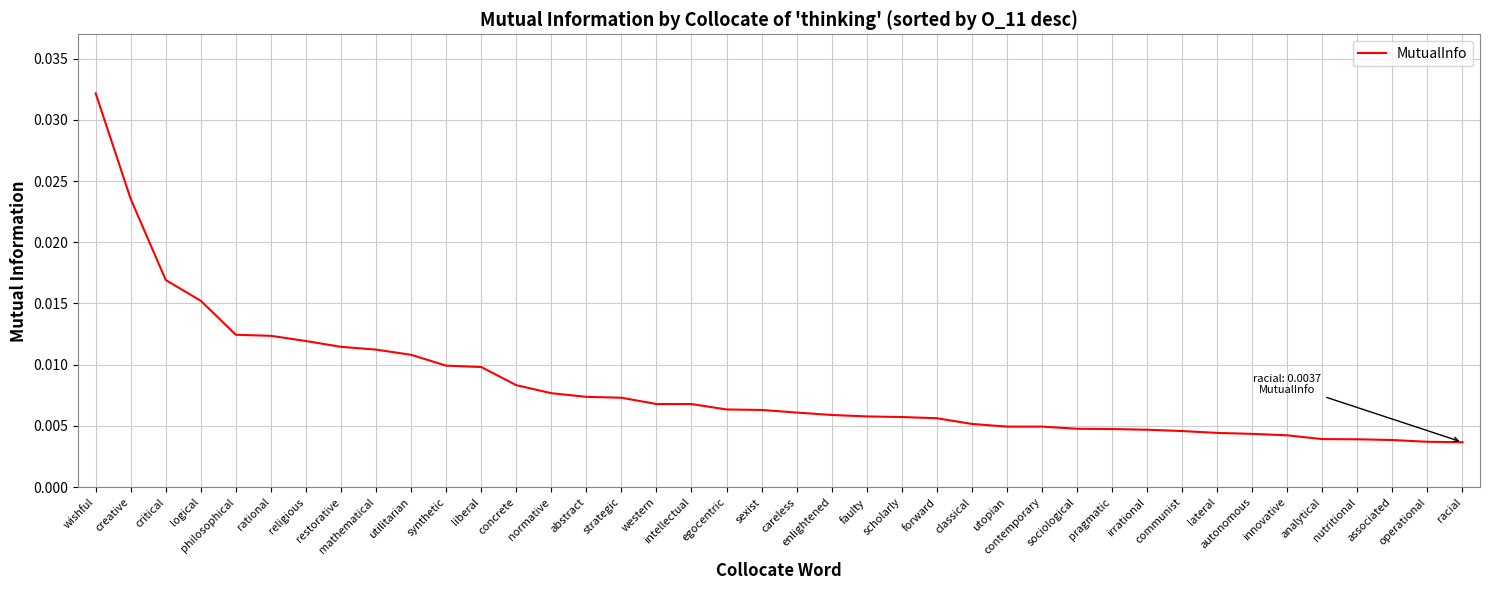

Does the chart have visible grid lines?

Yes